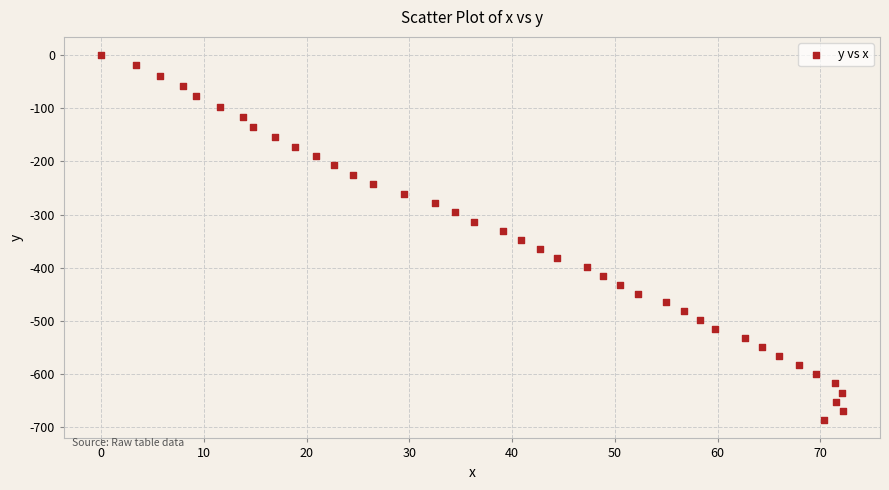

What is the range of X values (max minus min)?

72.2